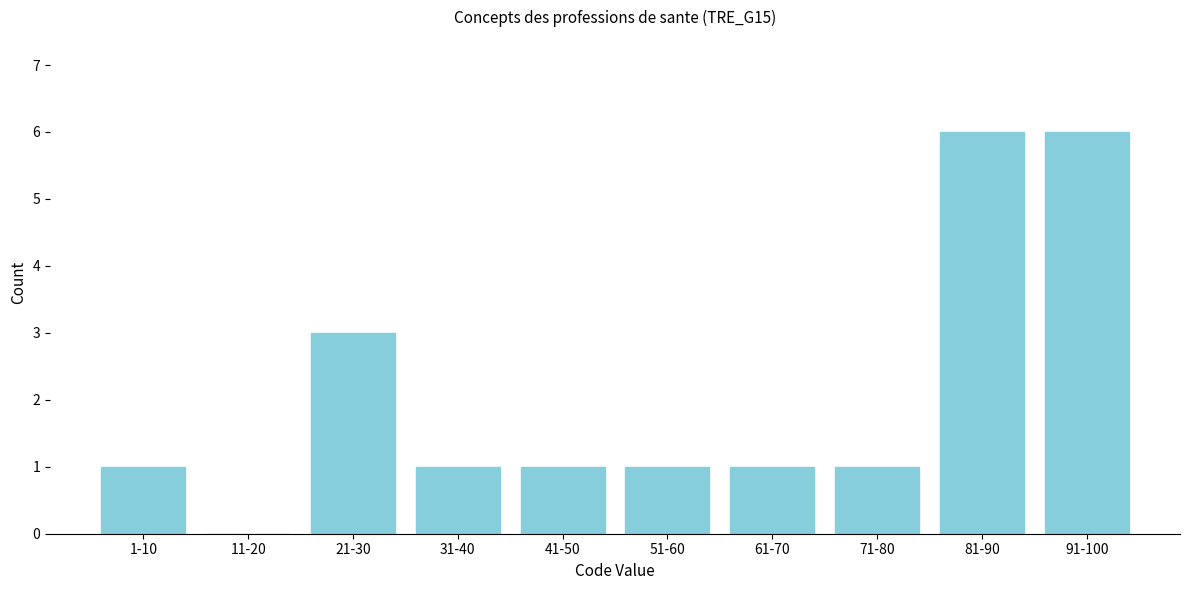

Reading left to right, what are all the values shown in this chart?

1-10=1	11-20=0	21-30=3	31-40=1	41-50=1	51-60=1	61-70=1	71-80=1	81-90=6	91-100=6